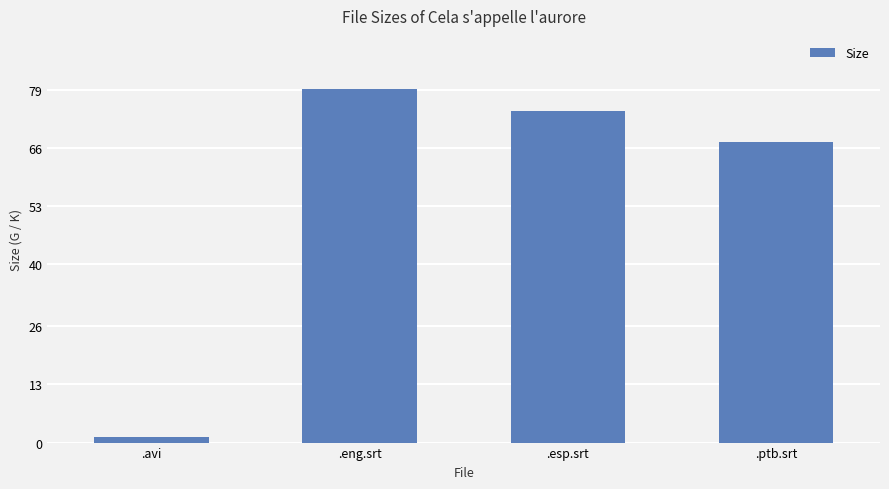

Does the chart contain any negative values?

No